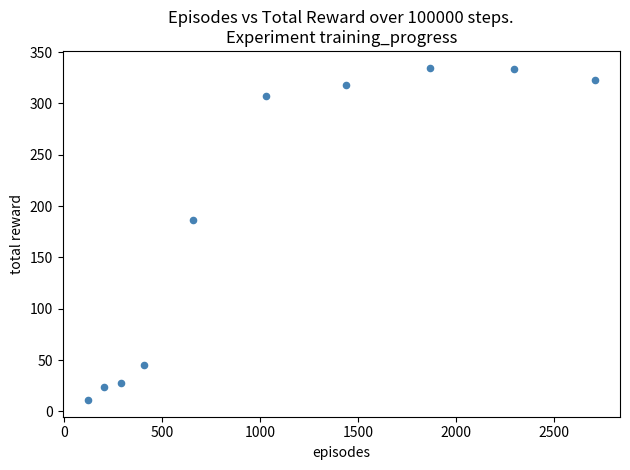

What is the average Y value?

191